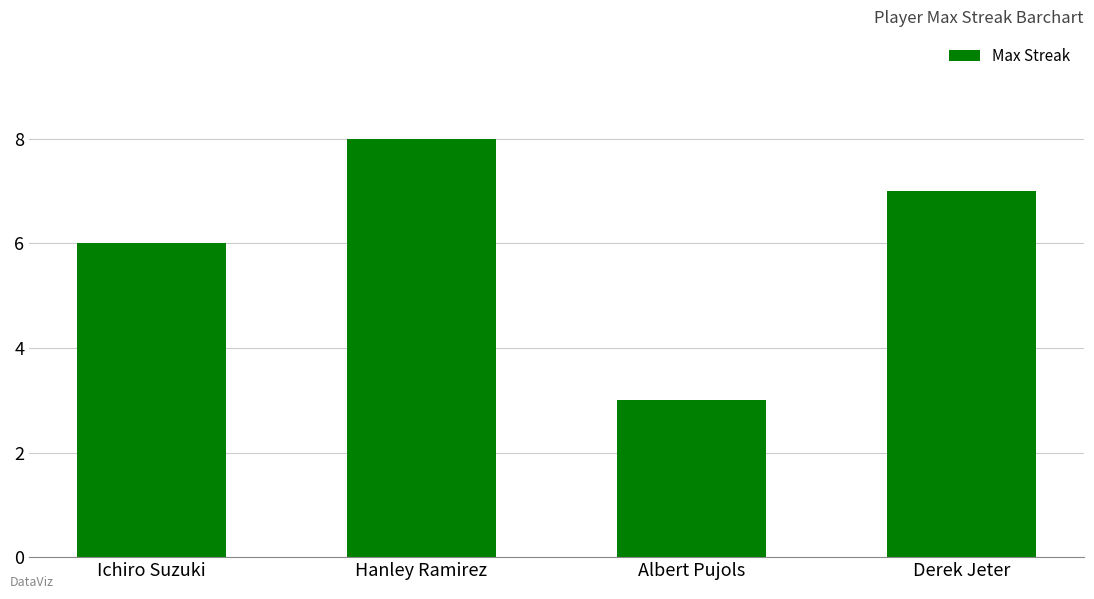

At which category does the chart reach its minimum across all series?

Albert Pujols